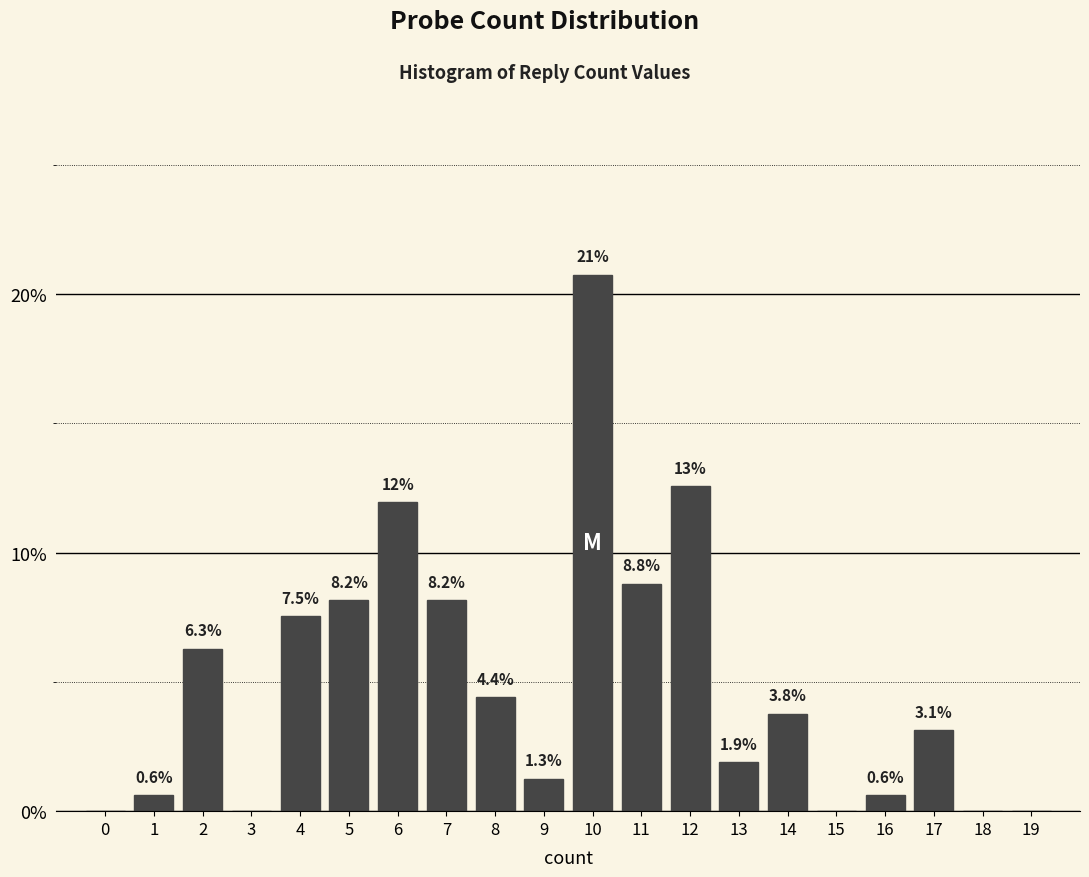

Reading right to left, extract all data points from this chart.

19=0.0	18=0.0	17=3.1	16=0.6	15=0.0	14=3.8	13=1.9	12=12.6	11=8.8	10=20.8	9=1.3	8=4.4	7=8.2	6=11.9	5=8.2	4=7.5	3=0.0	2=6.3	1=0.6	0=0.0